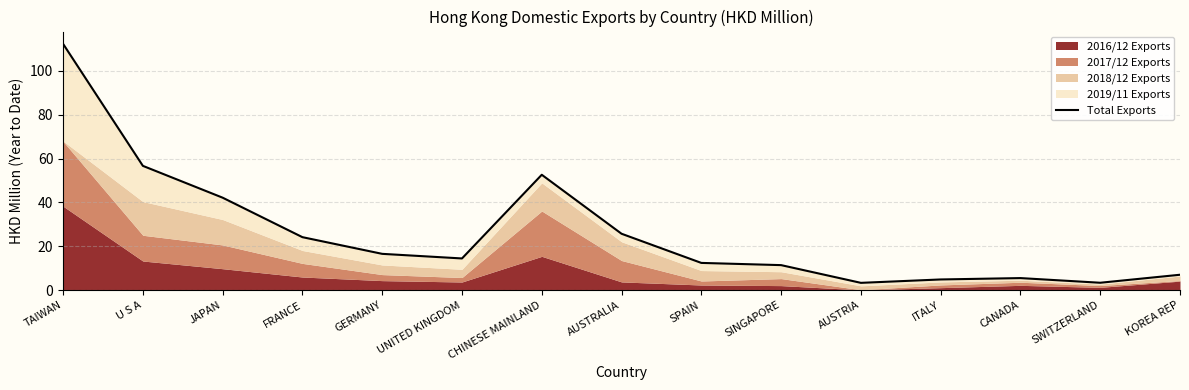

True or false: the data shows 9.5 at CANADA.

False